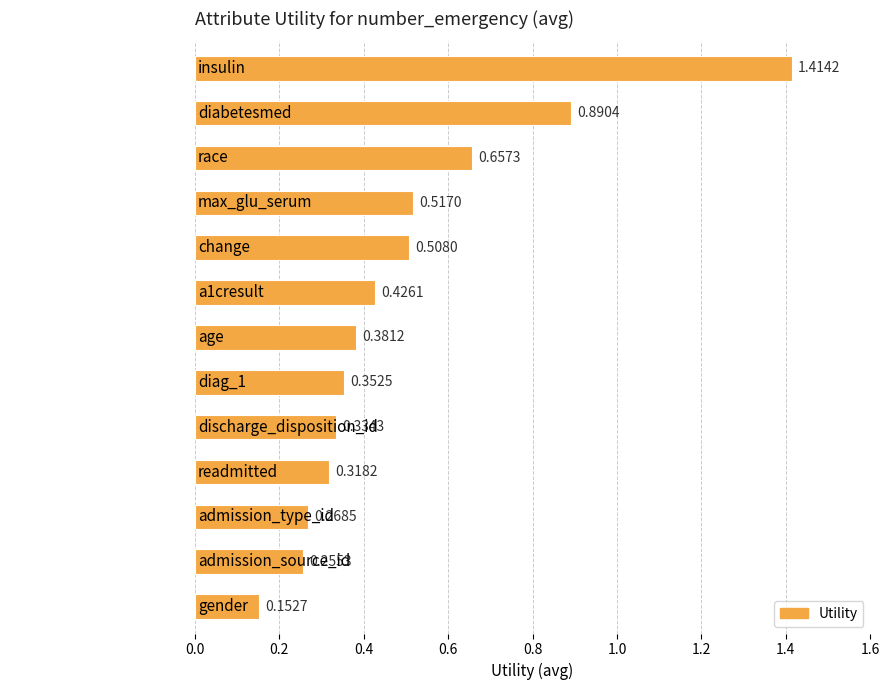

At which category does the chart reach its peak across all series?

insulin